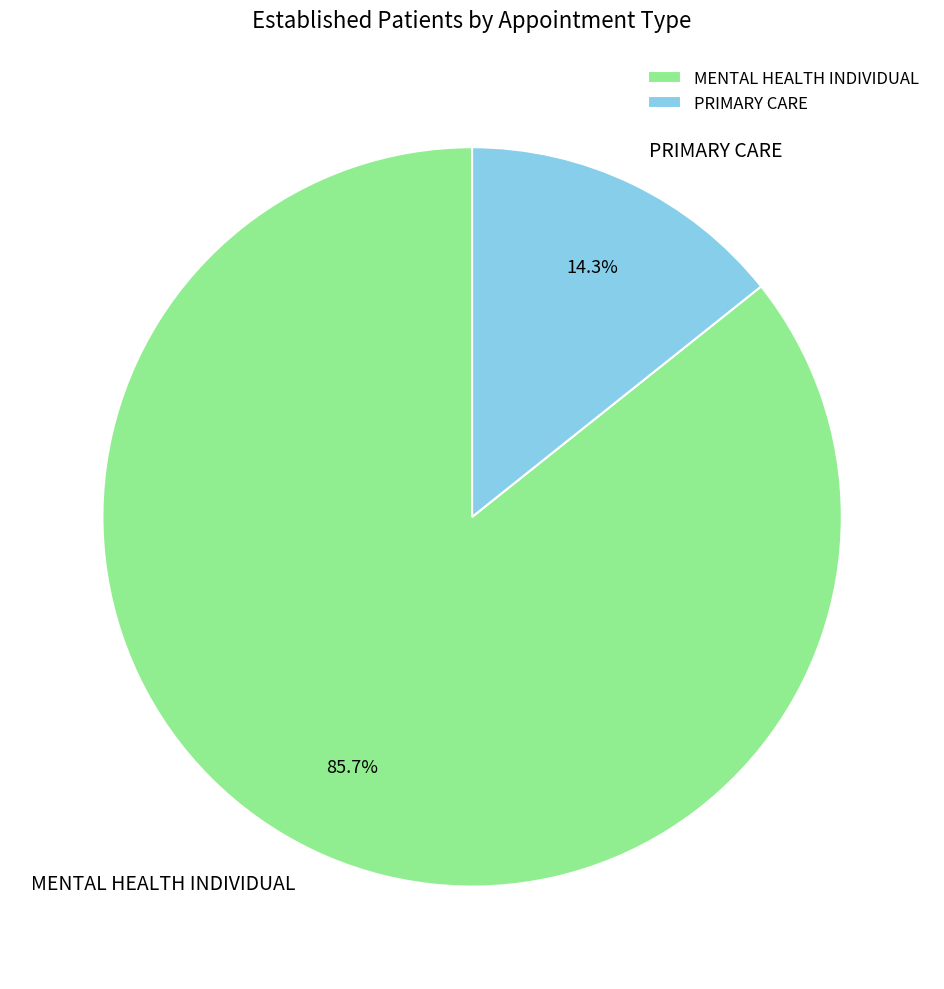

To the nearest percent, what is the difference between the MENTAL HEALTH INDIVIDUAL and PRIMARY CARE slice percentages?

71%